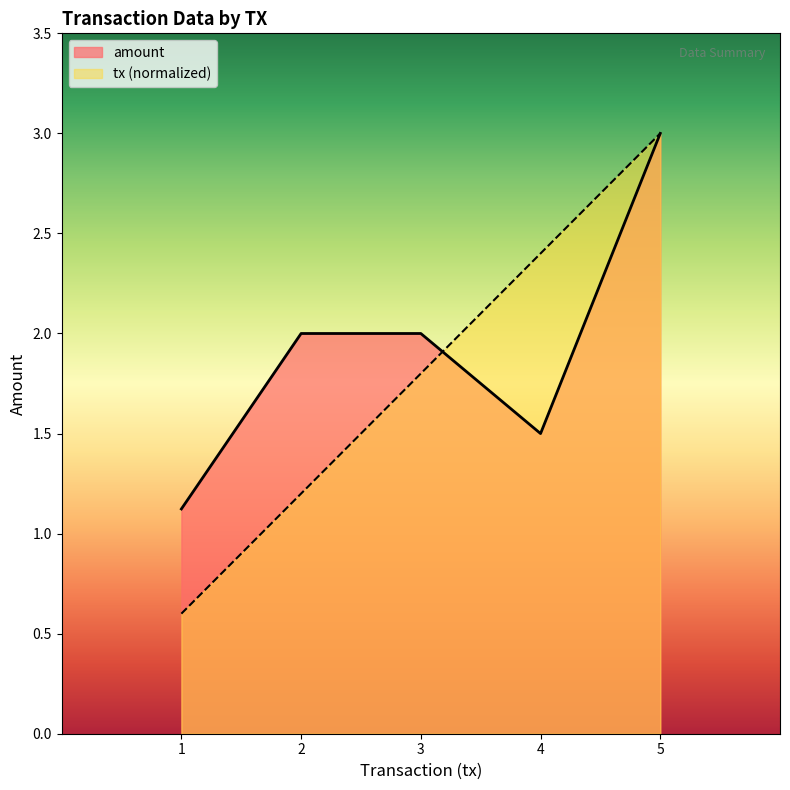

What is the difference between the maximum and second lowest values in the tx series?

1.8